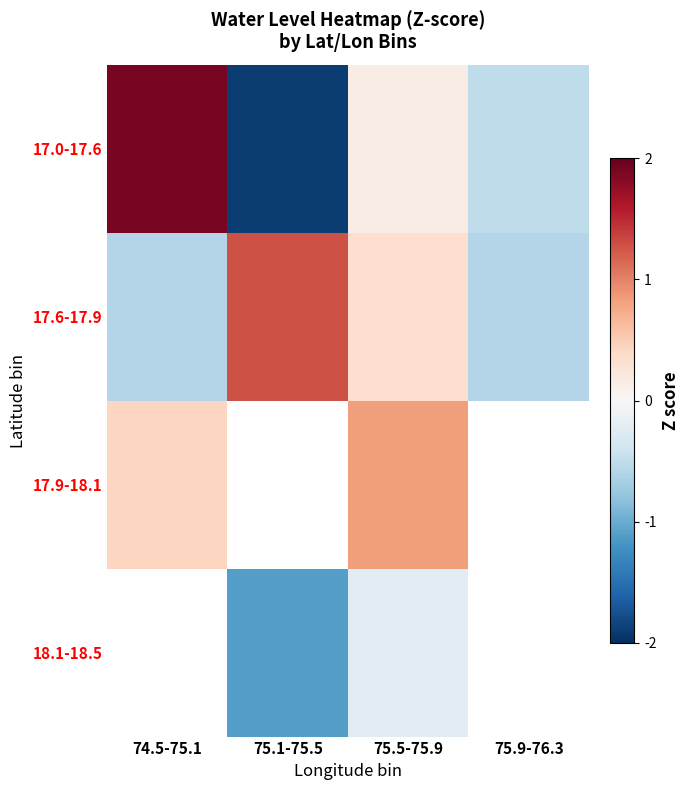

How many values in 17.6-17.9 are below zero?

2